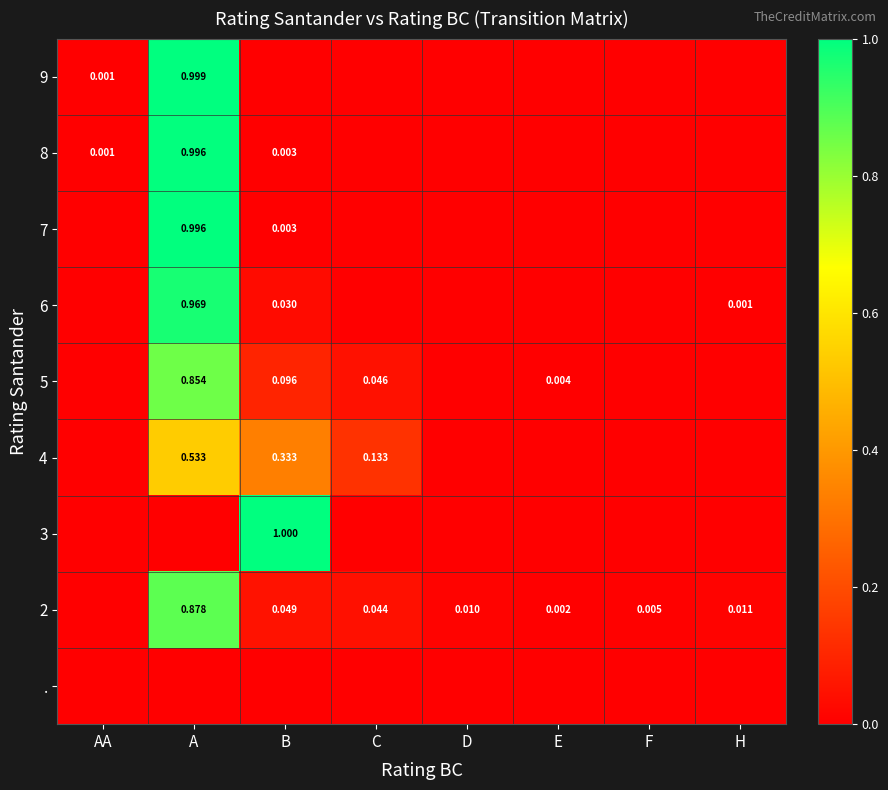

How many values in 4 are above zero?

3